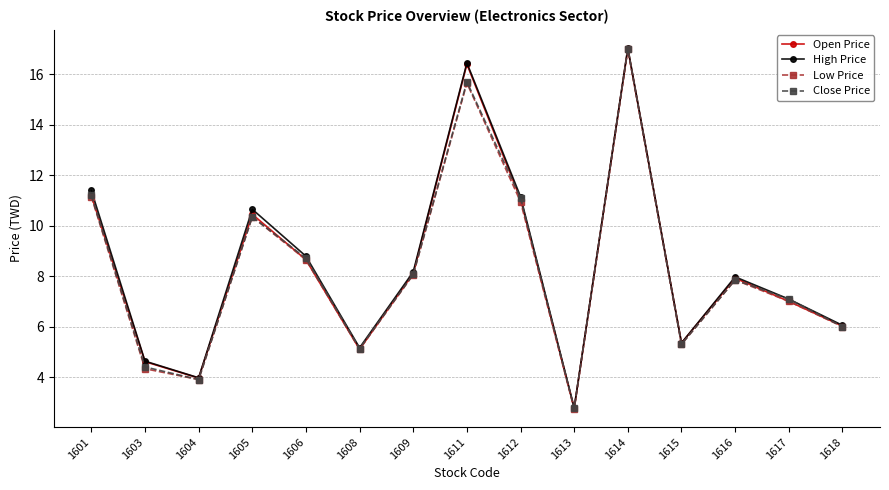

Where does the Close Price series first go above 7?

1601